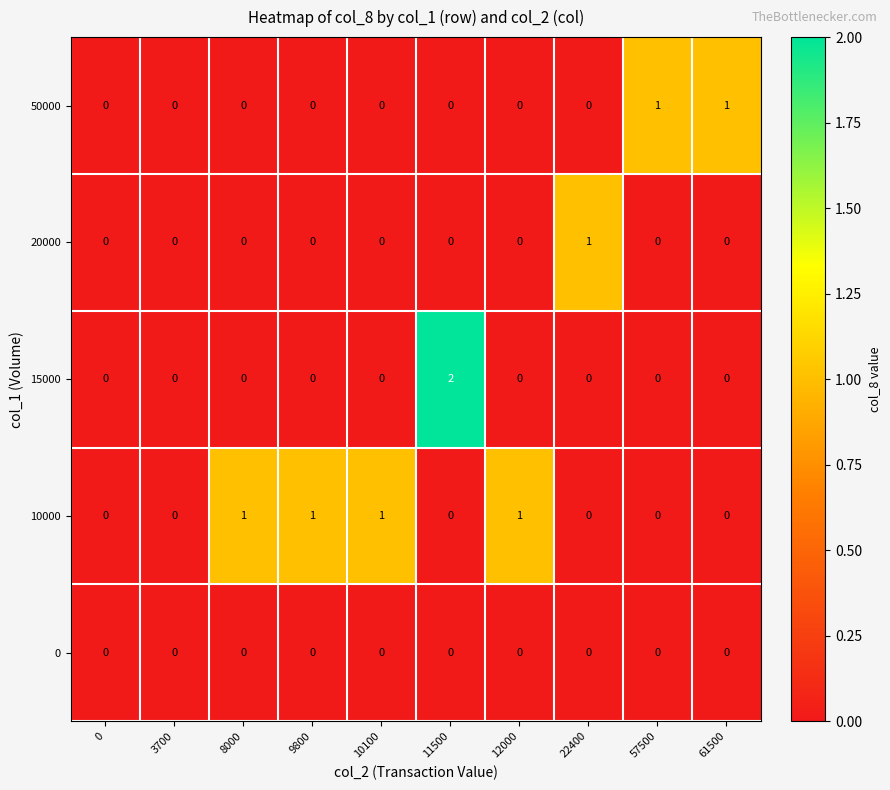

The value of 10000 at 8000 is 1. True or false?

True